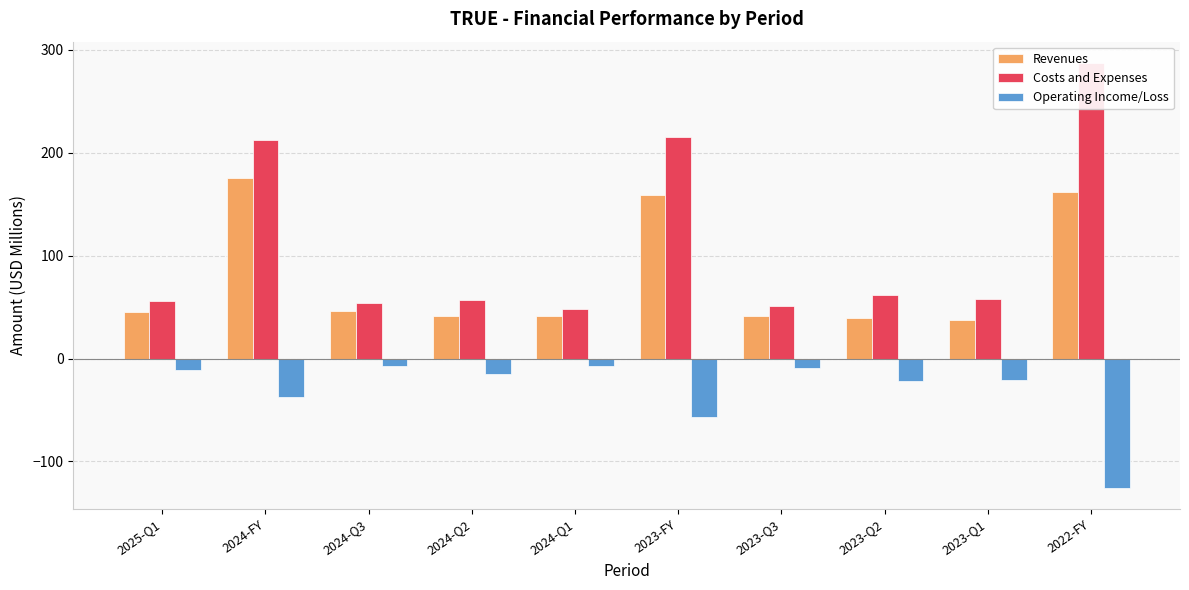

List the series in order of their overall mean, highest first.

Costs and Expenses, Revenues, Operating Income/Loss